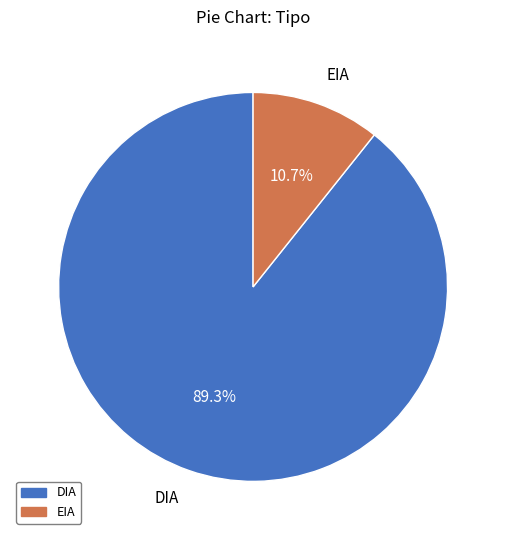

To the nearest percent, what is the difference between the largest and smallest slice percentages?

79%